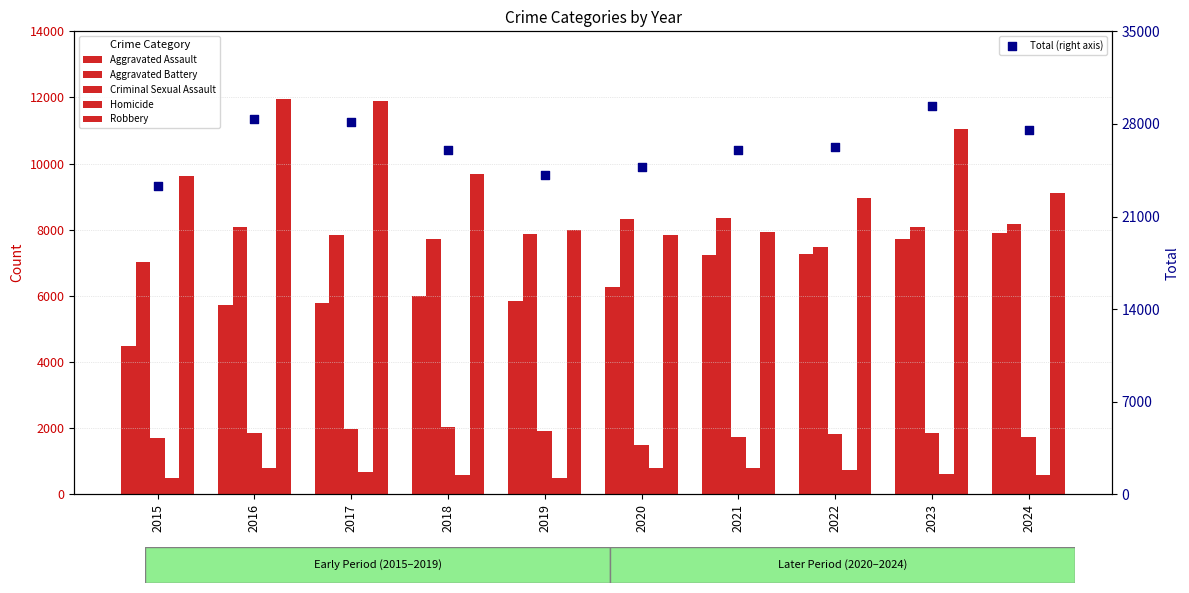

Which series has the largest total across all categories?

Total (right axis)